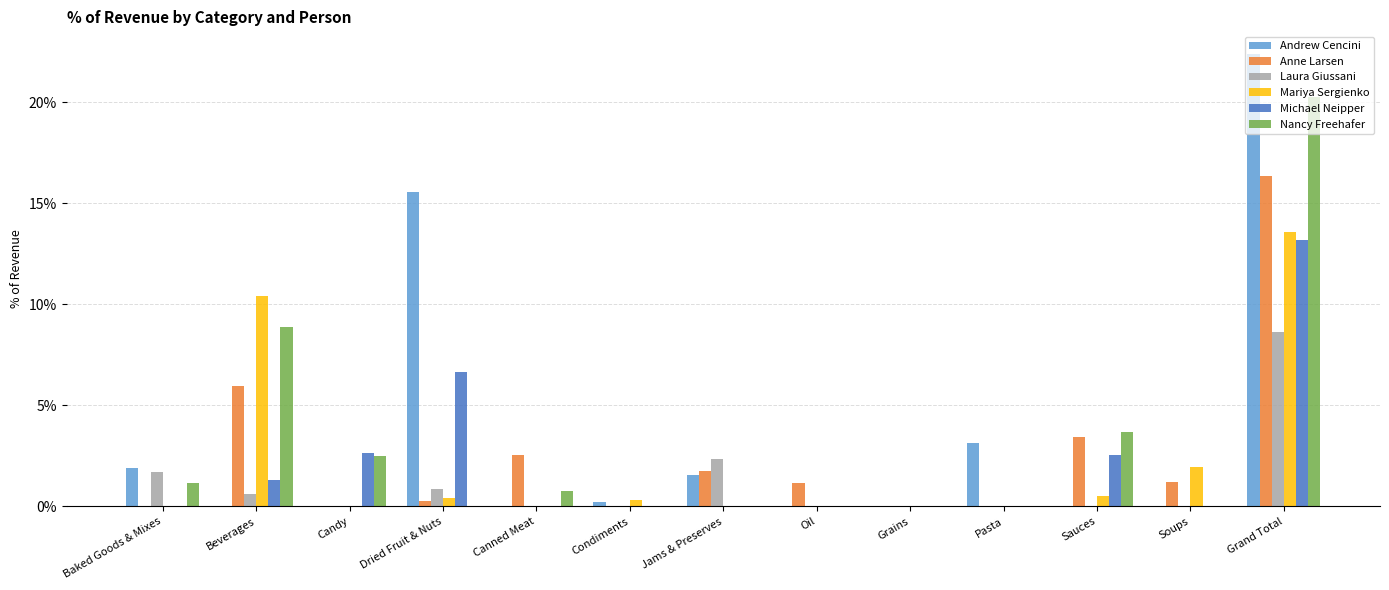

Which series has the widest spread of values?

Andrew Cencini